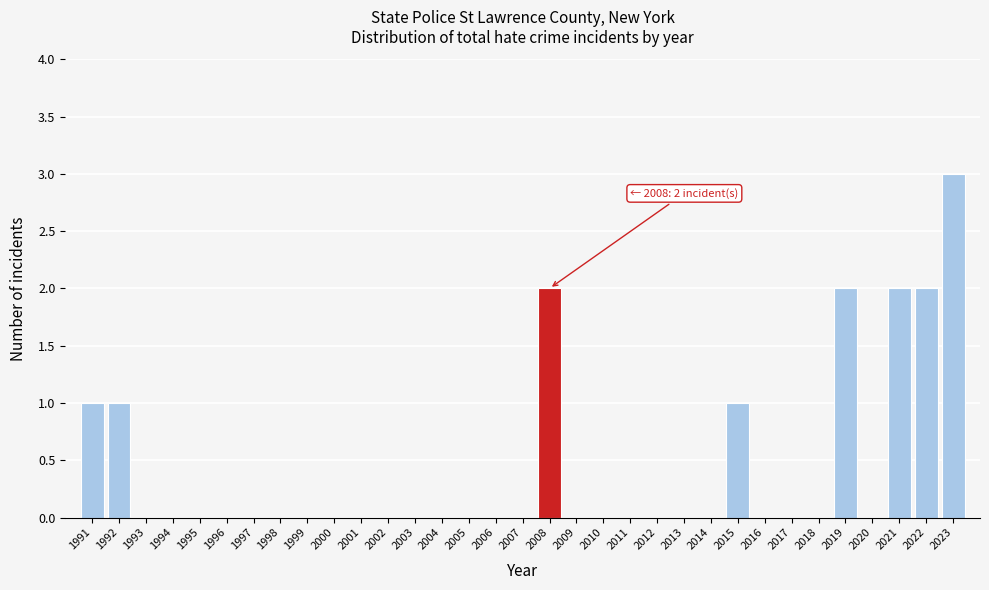

What is the greatest value displayed?

3